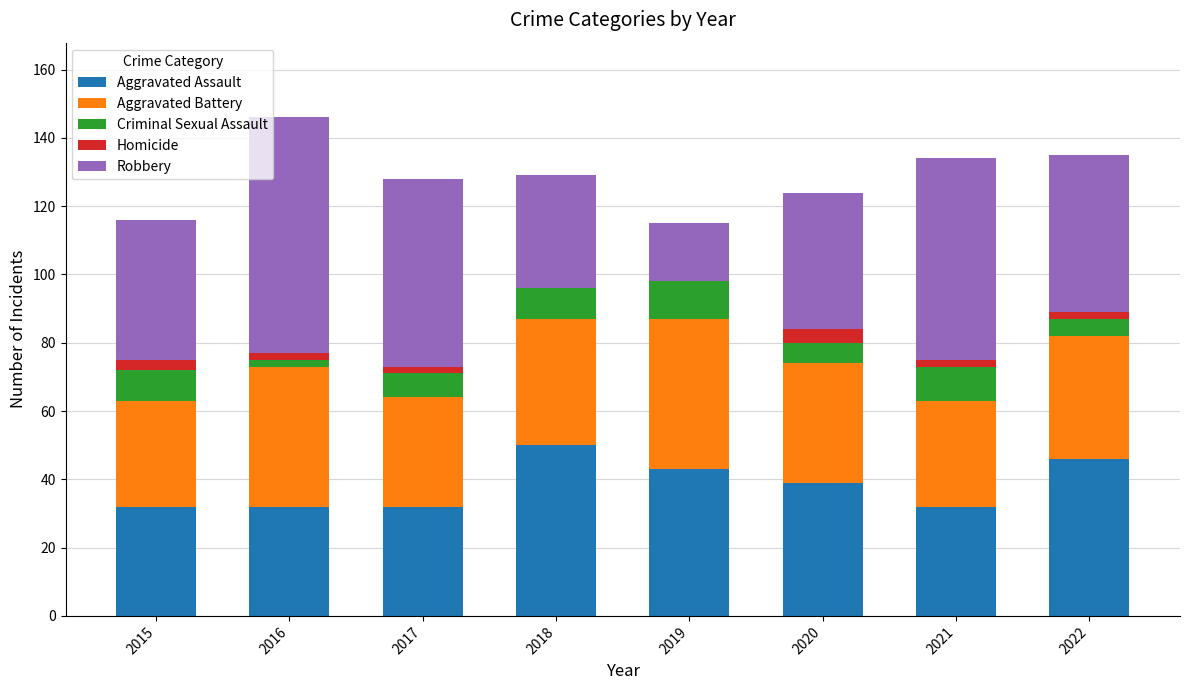

What are all the series names shown in the legend?

Aggravated Assault, Aggravated Battery, Criminal Sexual Assault, Homicide, Robbery